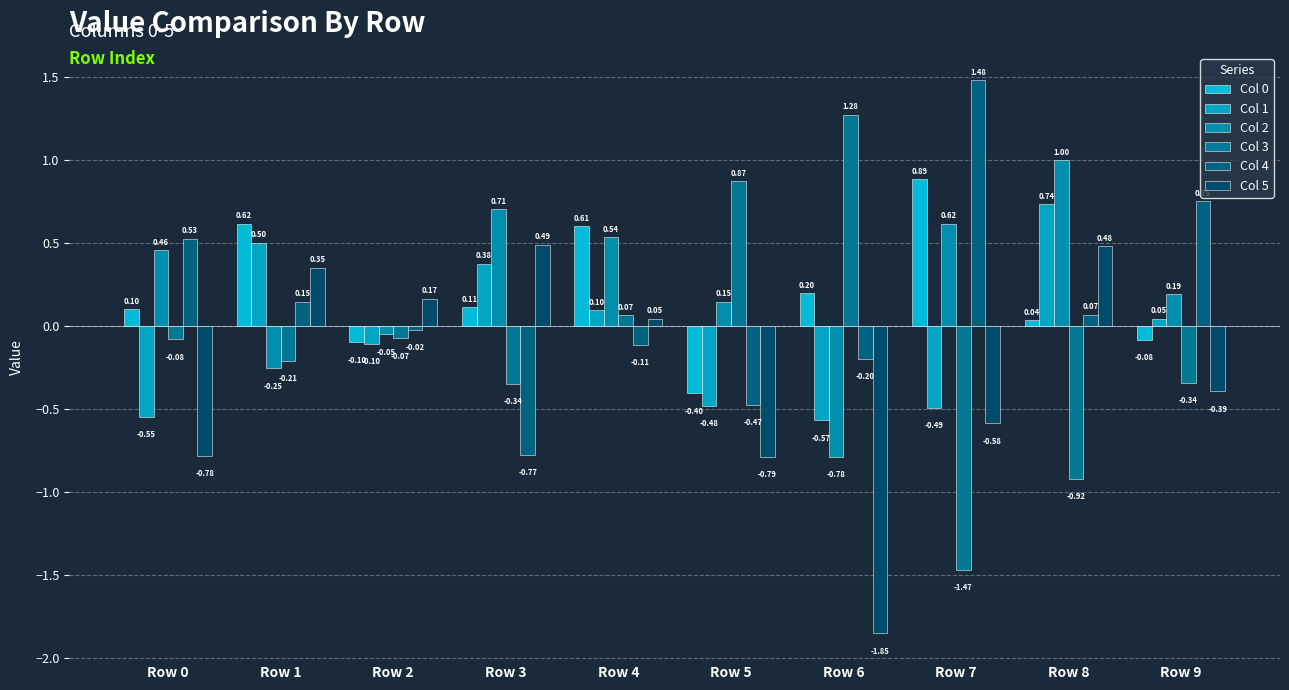

What is the difference between the maximum and minimum values in the Col 5 series?

2.3